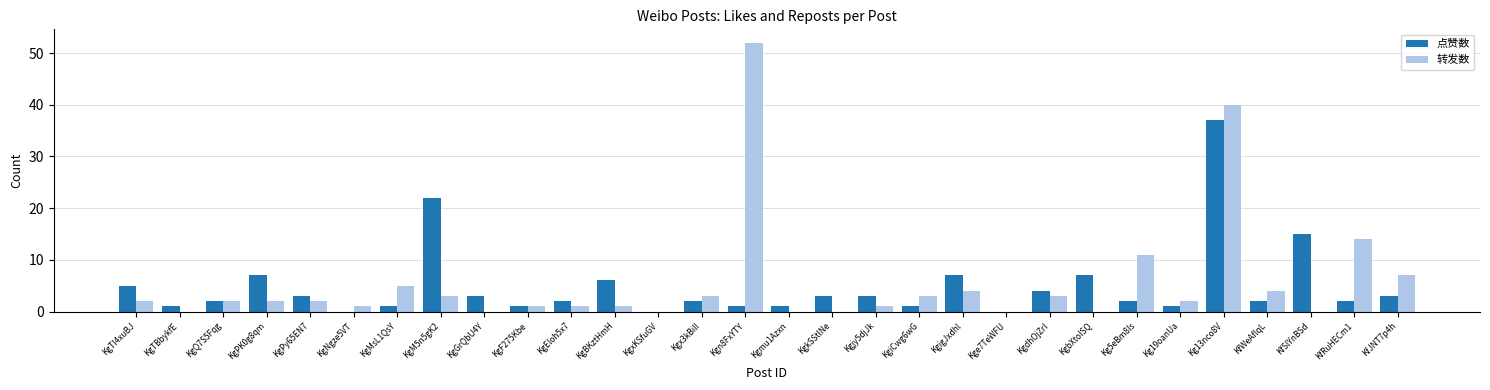

At which category is the sum across all series the highest?

Kg13nco8V